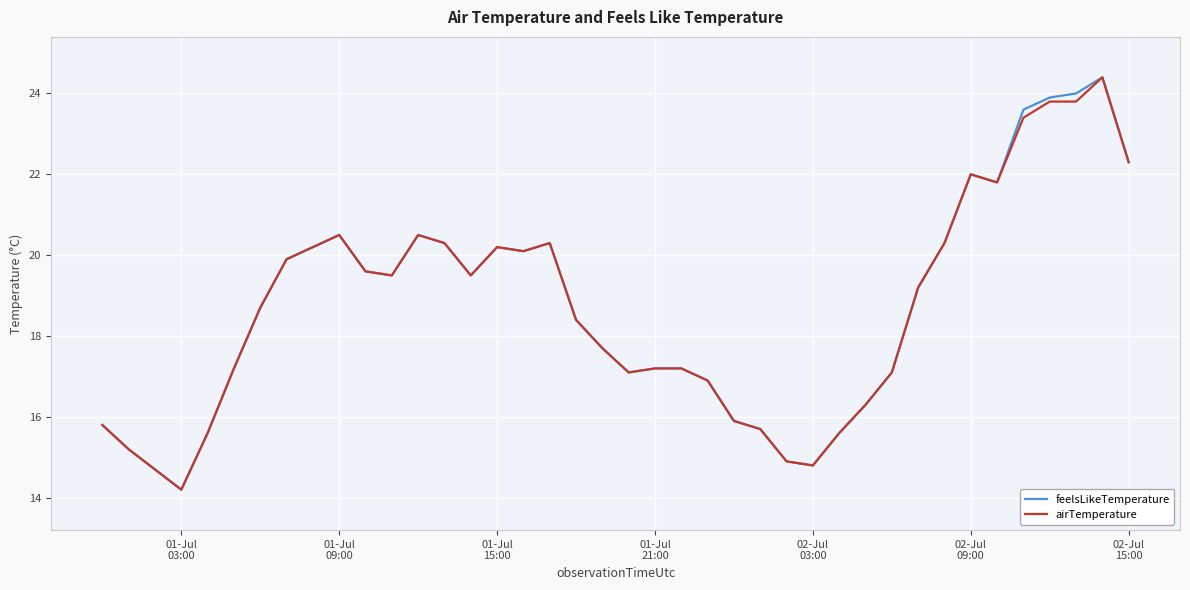

What is the greatest value displayed?

24.4